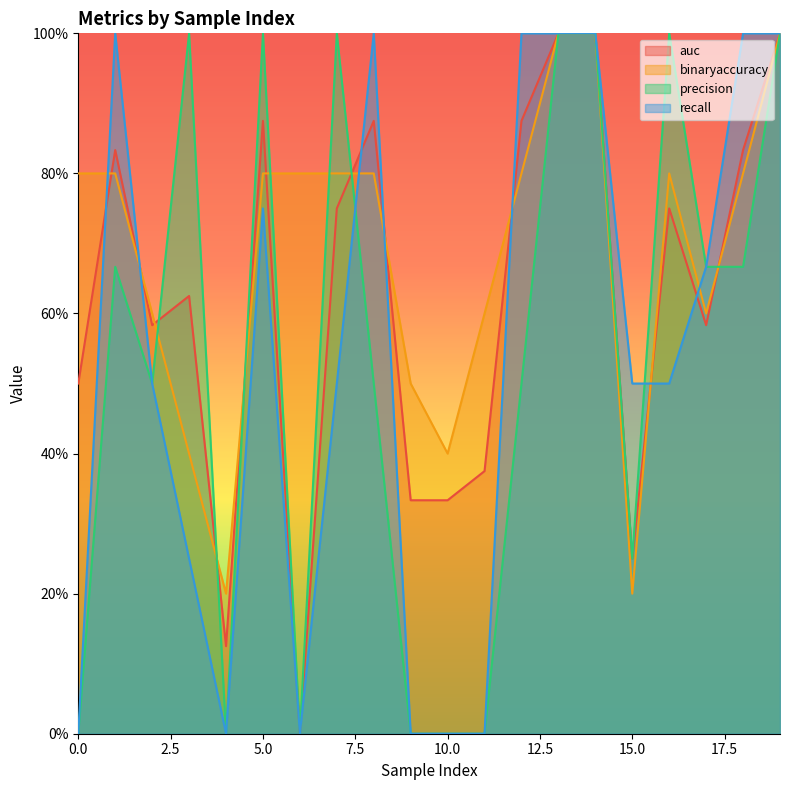

Which series ends up on top after the final intersection of auc and recall?

recall